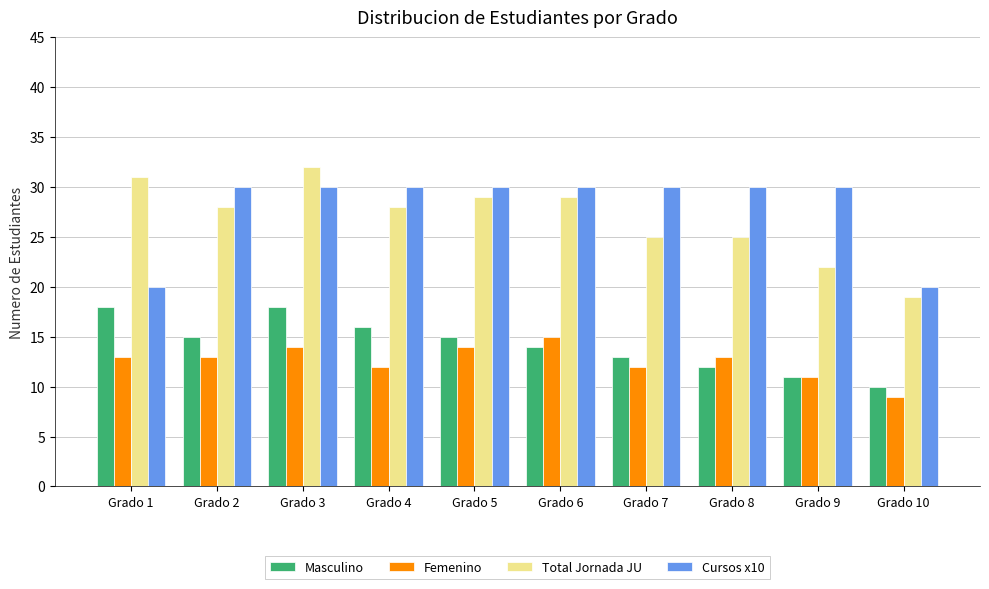

At which label does Femenino reach its peak?

Grado 6